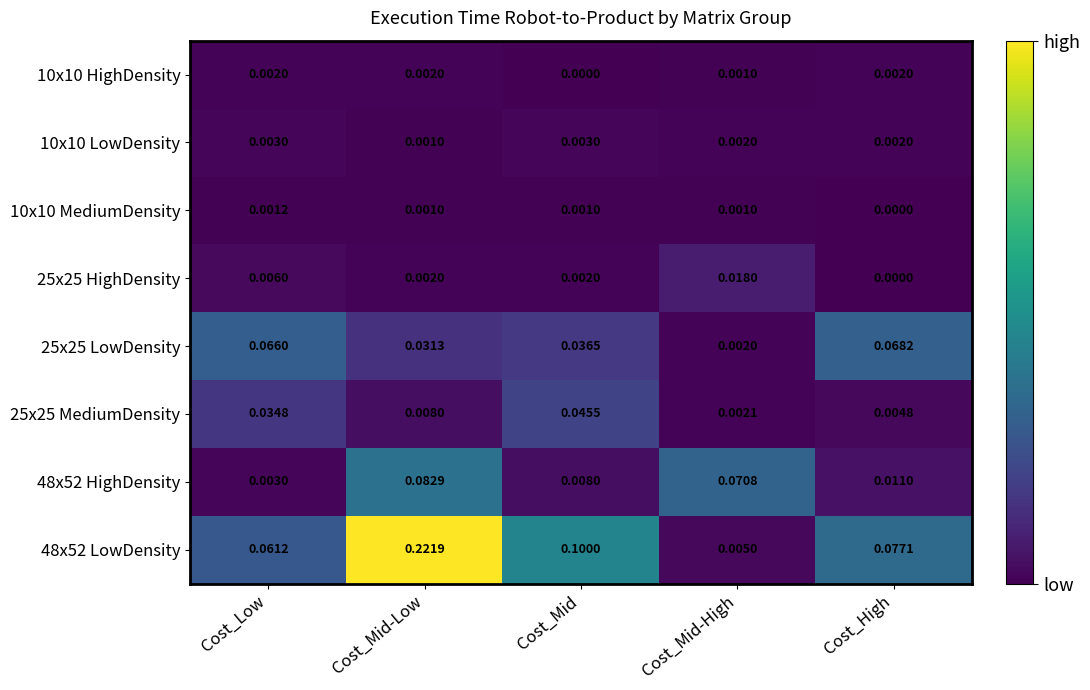

Count the number of categories in the chart.

5